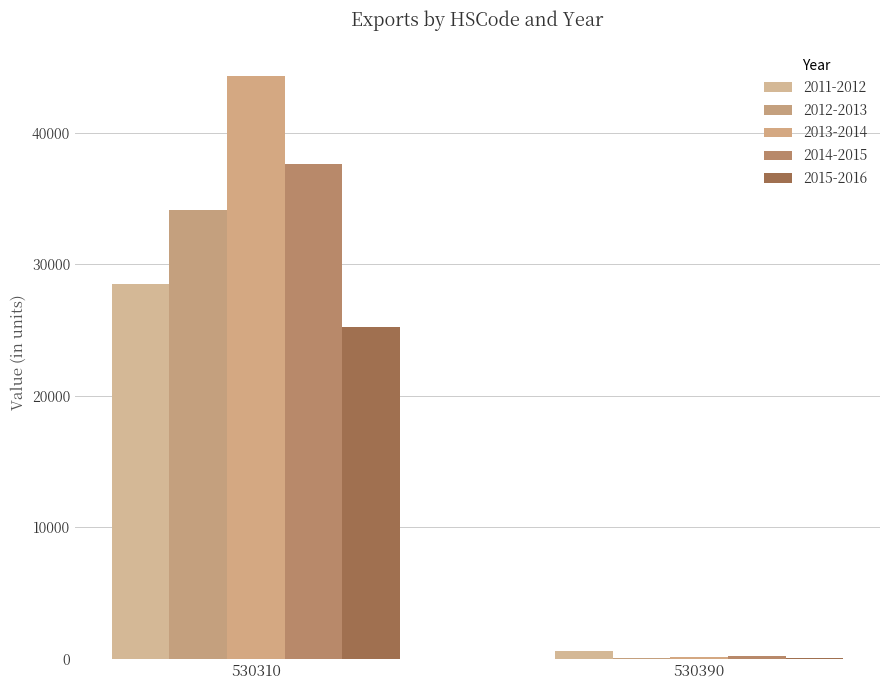

At 530390, list the series in order from largest to smallest.

2011-2012, 2014-2015, 2013-2014, 2012-2013, 2015-2016